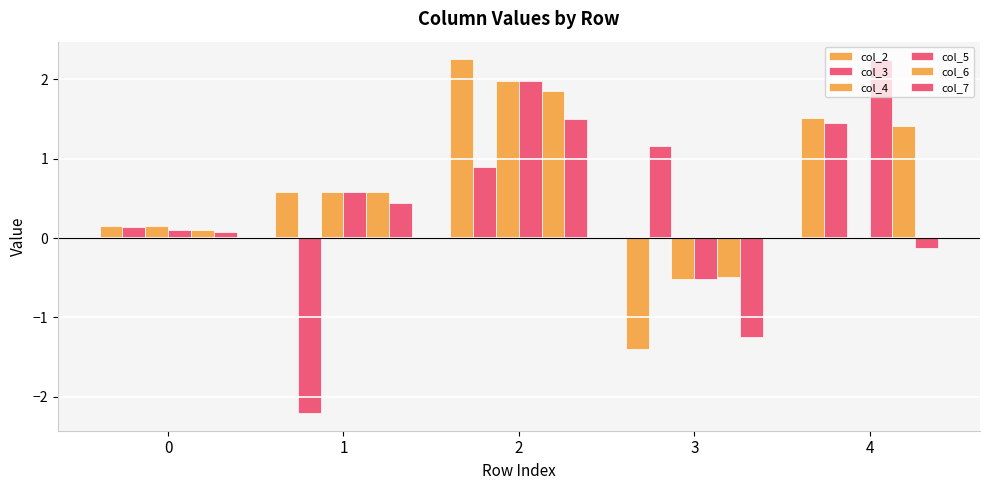

Reading right to left, transcribe all the data shown in this chart.

col_2: 4=1.5	3=-1.4	2=2.3	1=0.6	0=0.2
col_3: 4=1.4	3=1.2	2=0.9	1=-2.2	0=0.1
col_4: 4=0.0	3=-0.5	2=2.0	1=0.6	0=0.2
col_5: 4=2.3	3=-0.5	2=2.0	1=0.6	0=0.1
col_6: 4=1.4	3=-0.5	2=1.9	1=0.6	0=0.1
col_7: 4=-0.1	3=-1.2	2=1.5	1=0.4	0=0.1